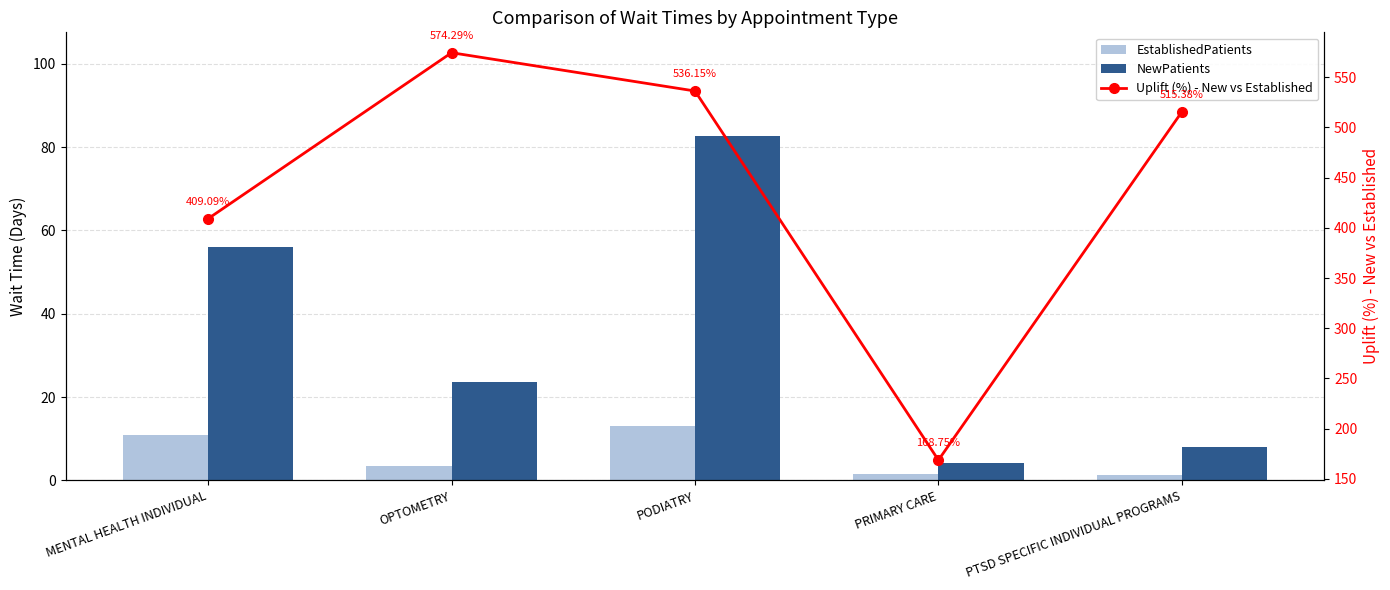

What are all the series names shown in the legend?

EstablishedPatients, NewPatients, Uplift (%) - New vs Established